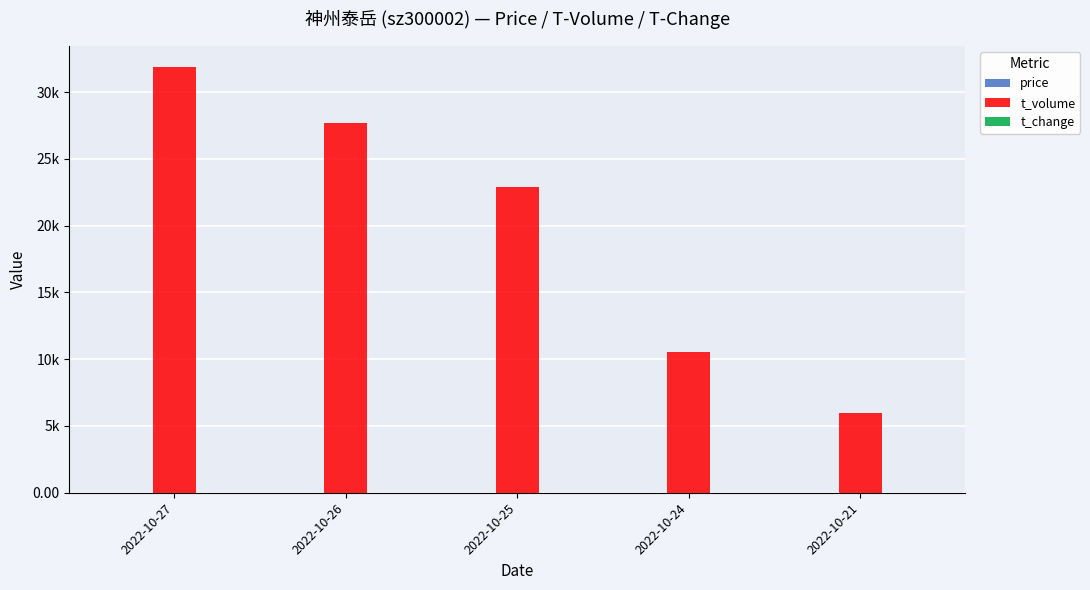

What is the smallest value displayed?

0.8